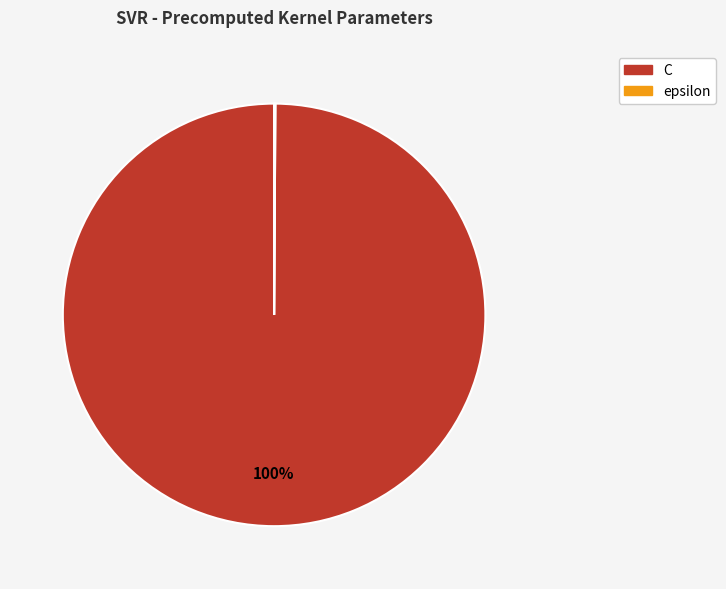

To the nearest percent, what is the difference between the largest and smallest slice percentages?

100%